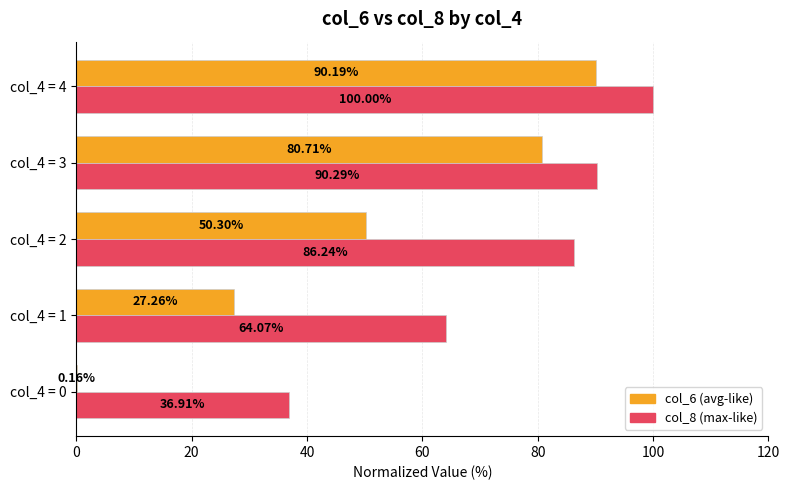

What is the total value across all series at col_4 = 3?

171.0